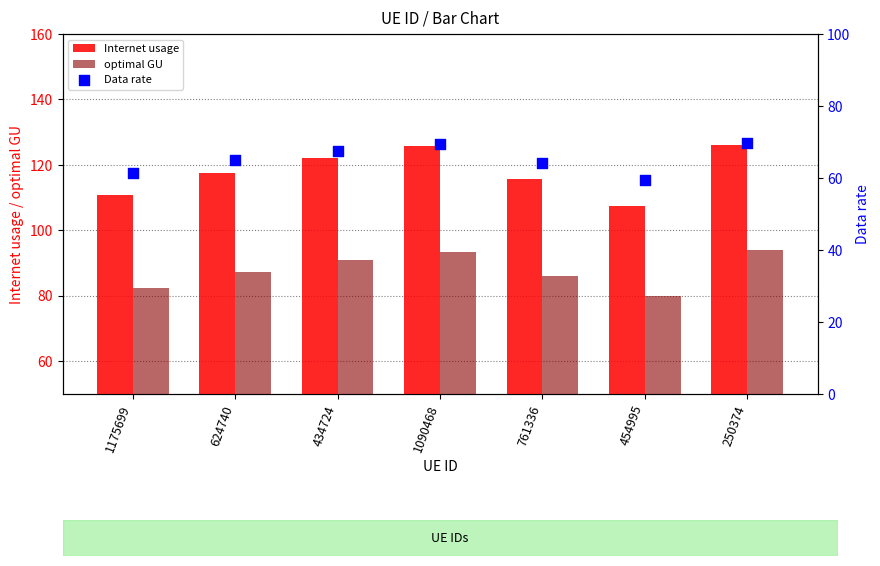

At which category is the sum across all series the highest?

250374